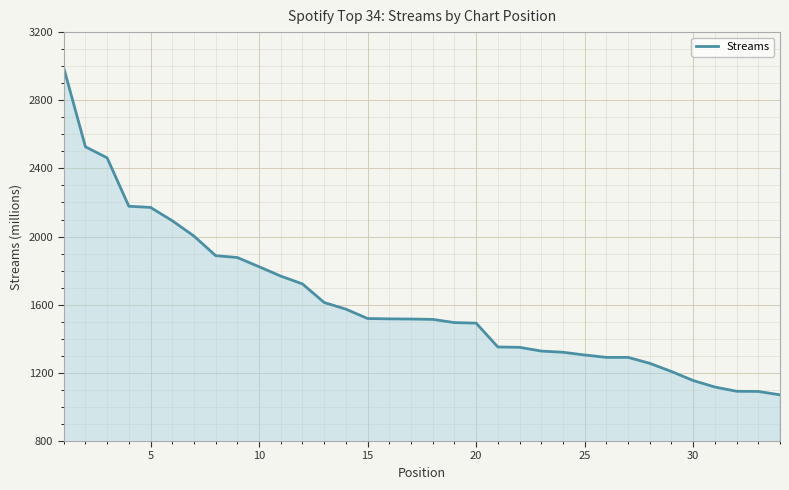

What is the greatest value displayed?

2991